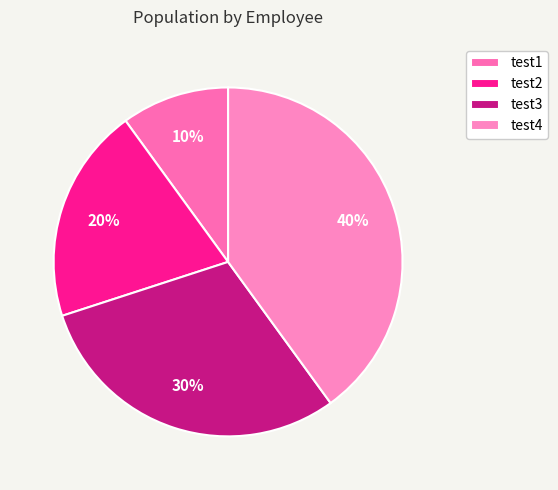

Combined, what portion of the pie is test3 and test1?

40.0%